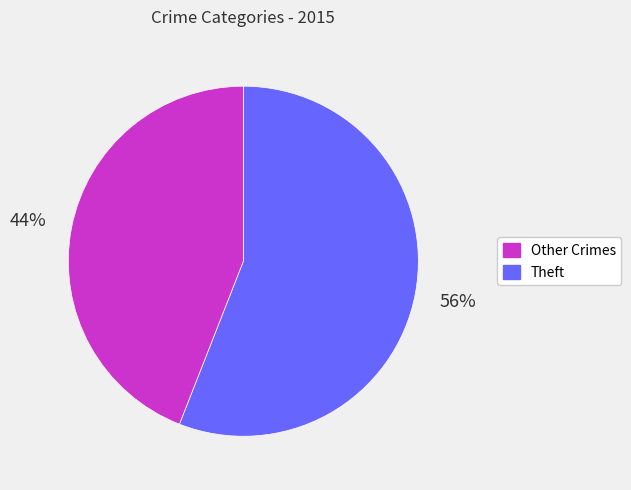

To the nearest percent, what is the average slice percentage?

50%